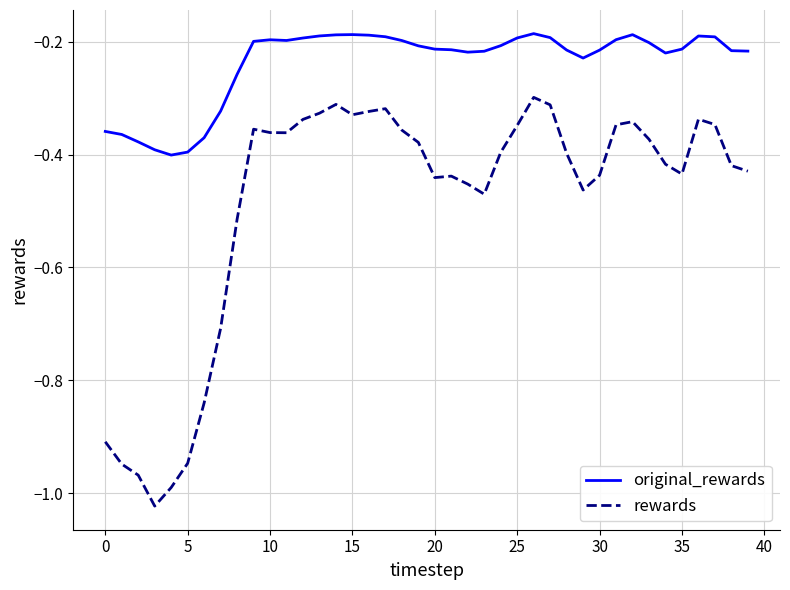

True or false: original_rewards and rewards intersect in this chart.

False